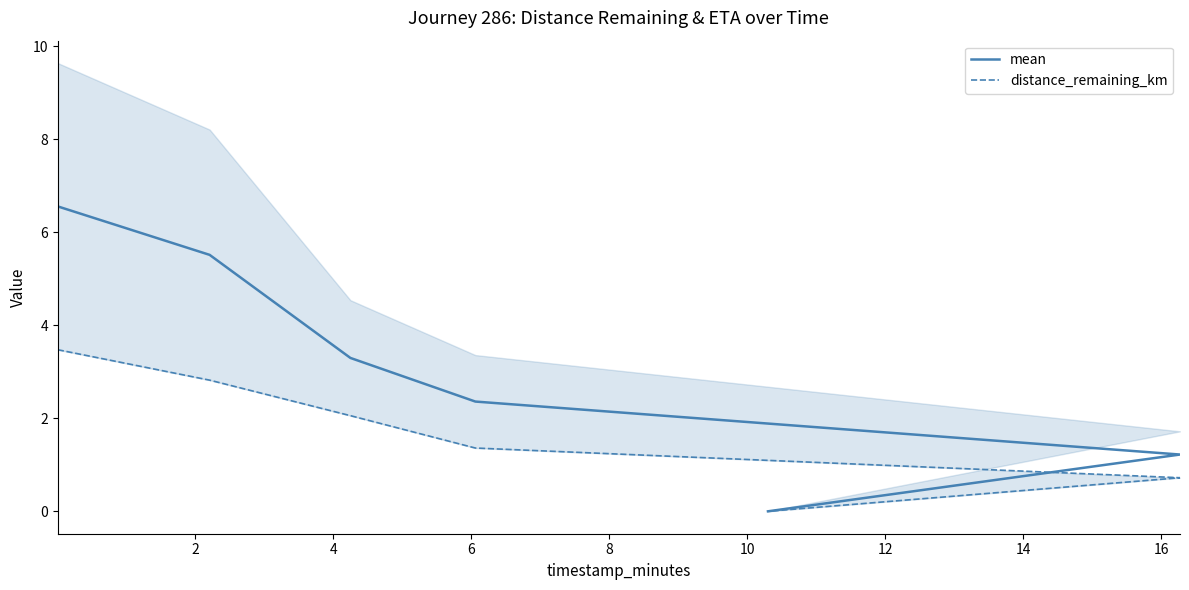

Reading left to right, transcribe all the data shown in this chart.

mean: 6.6	5.5	3.3	2.4	1.2	0.0
distance_remaining_km: 3.5	2.8	2.1	1.4	0.7	0.0